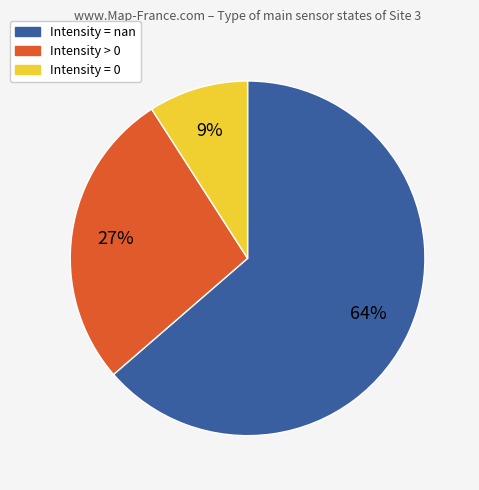

Does any single category account for the majority?

Yes